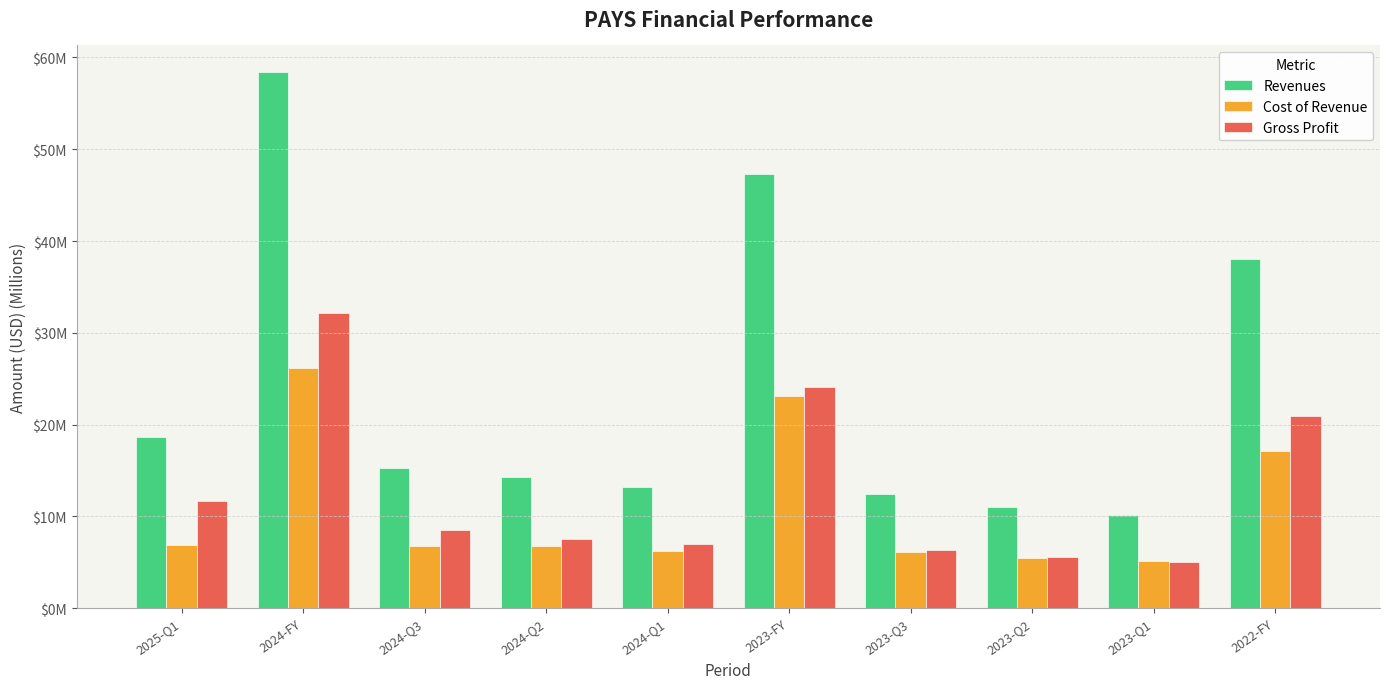

What is the value of the Revenues bar at the 7th from the left?

12.4